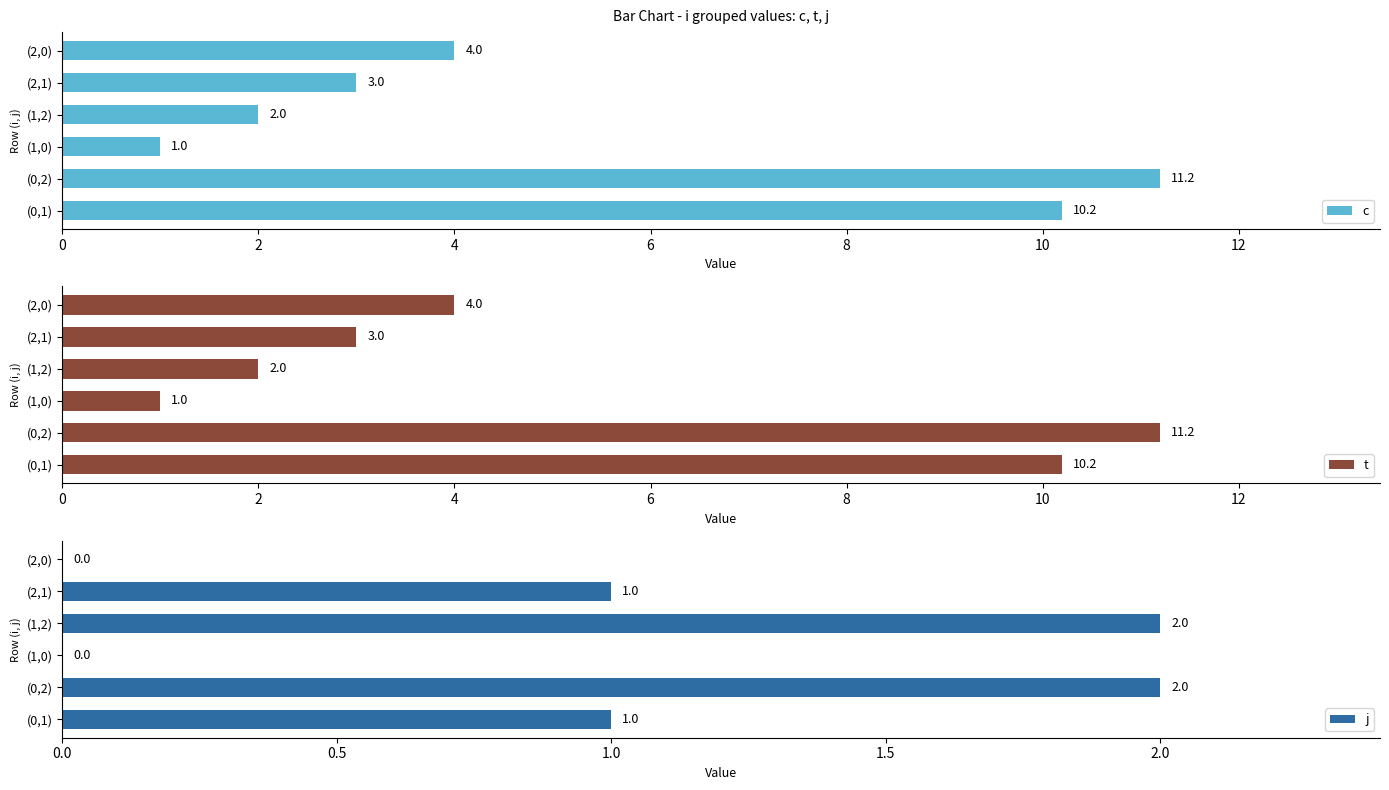

The value of c at (0,2) is 11.2. True or false?

True